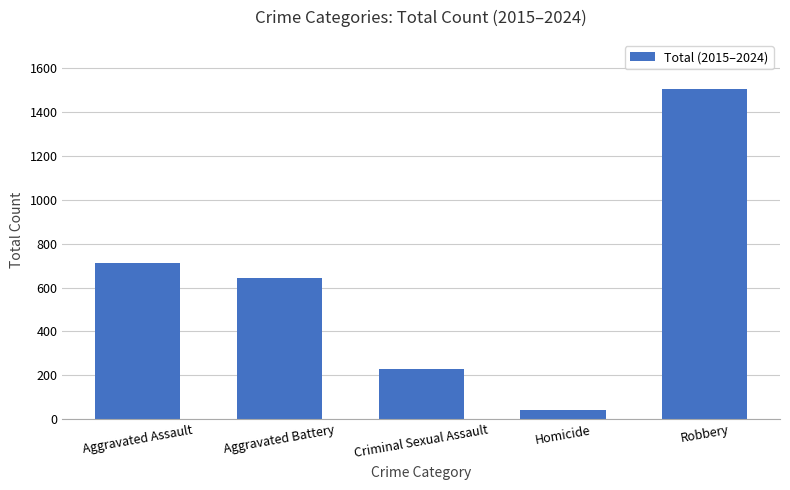

Rank the categories by value from lowest to highest.

Homicide, Criminal Sexual Assault, Aggravated Battery, Aggravated Assault, Robbery